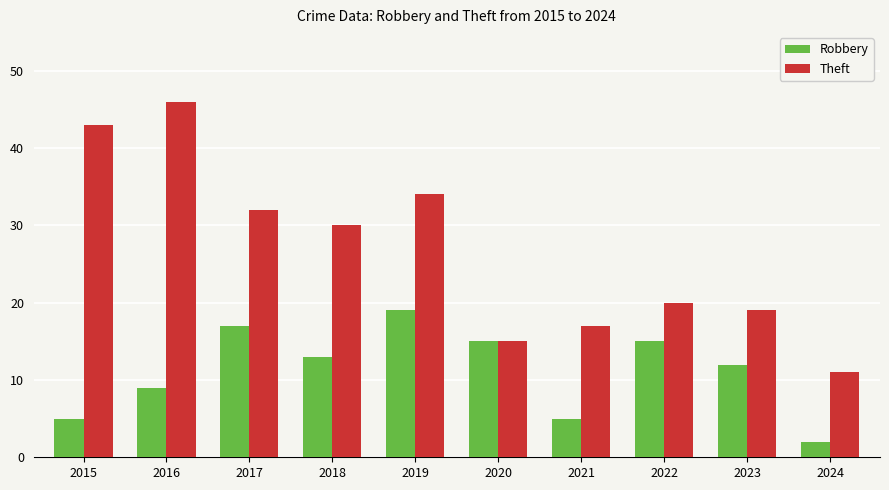

Where does the Robbery series first go above 13?

2017